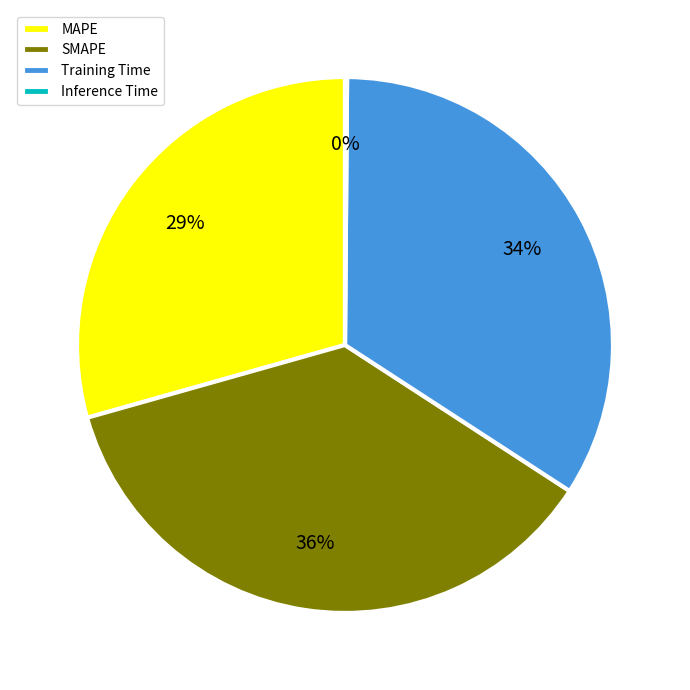

Which has a higher value, SMAPE or MAPE?

SMAPE